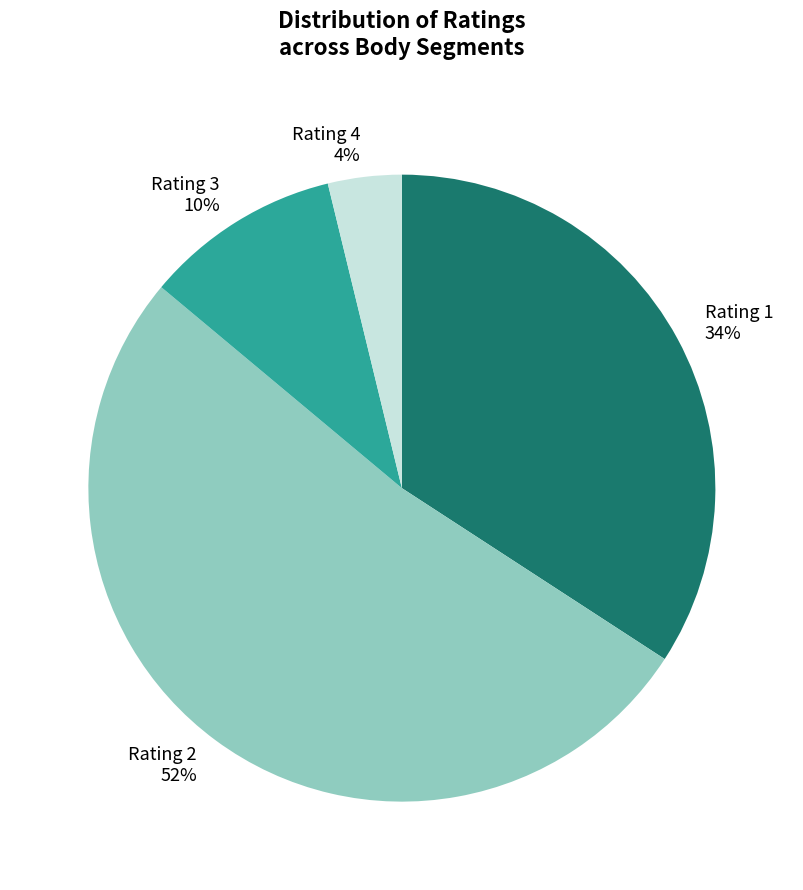

Combined, do Rating 1 and Rating 2 account for over 50%?

Yes